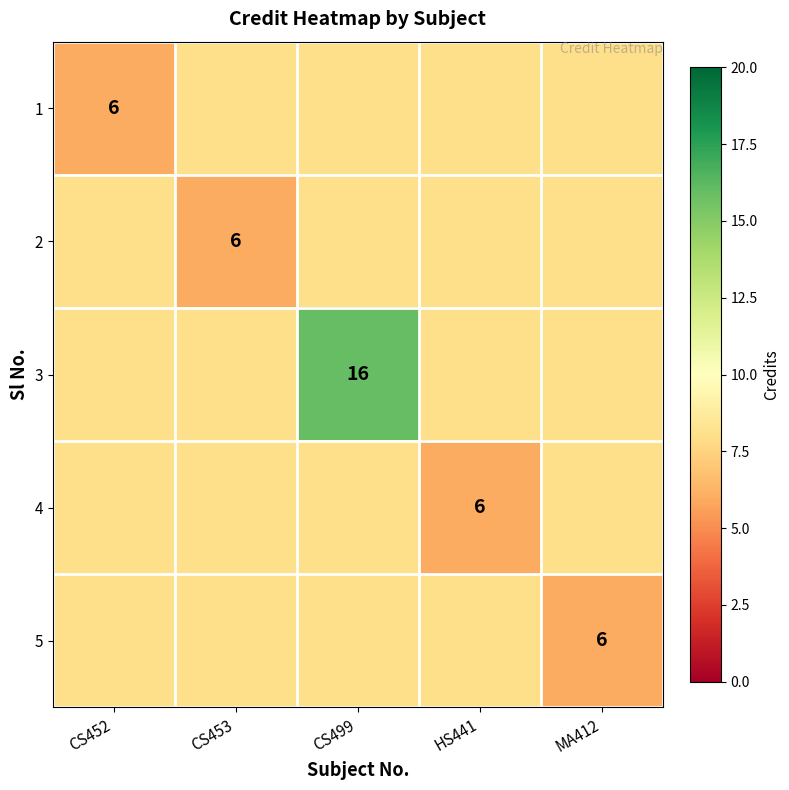

How many series are shown in this chart?

5